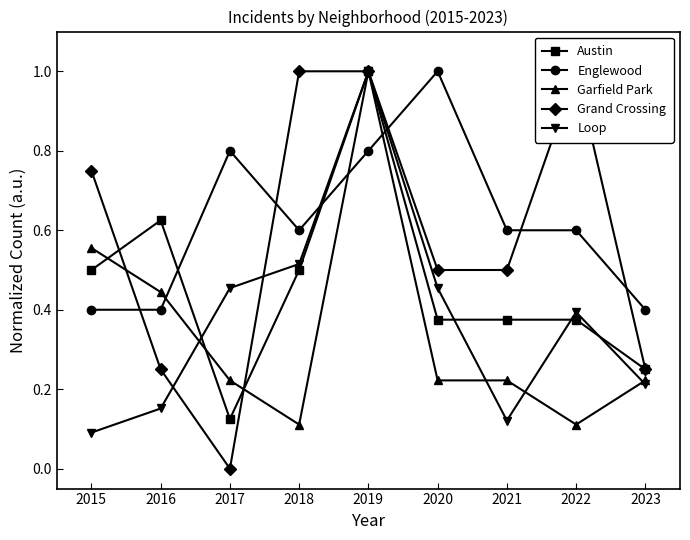

What is the sum of the Loop values at 2020 and 2015?

0.5